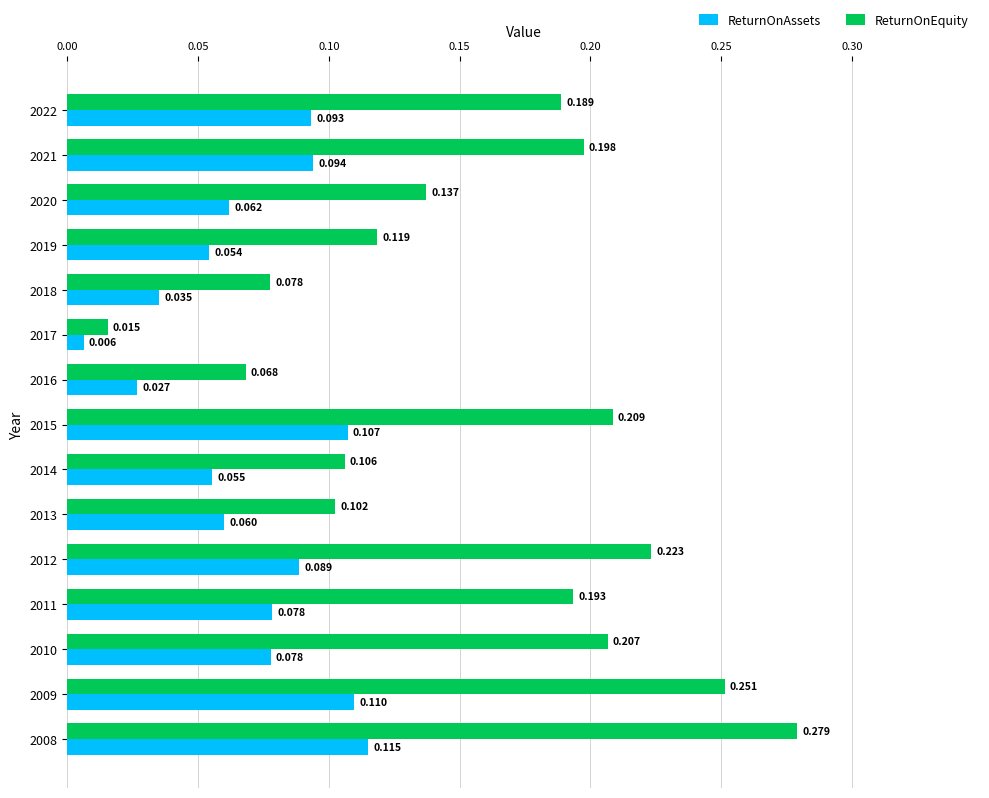

Rank the series at 2012 from highest to lowest value.

ReturnOnEquity, ReturnOnAssets